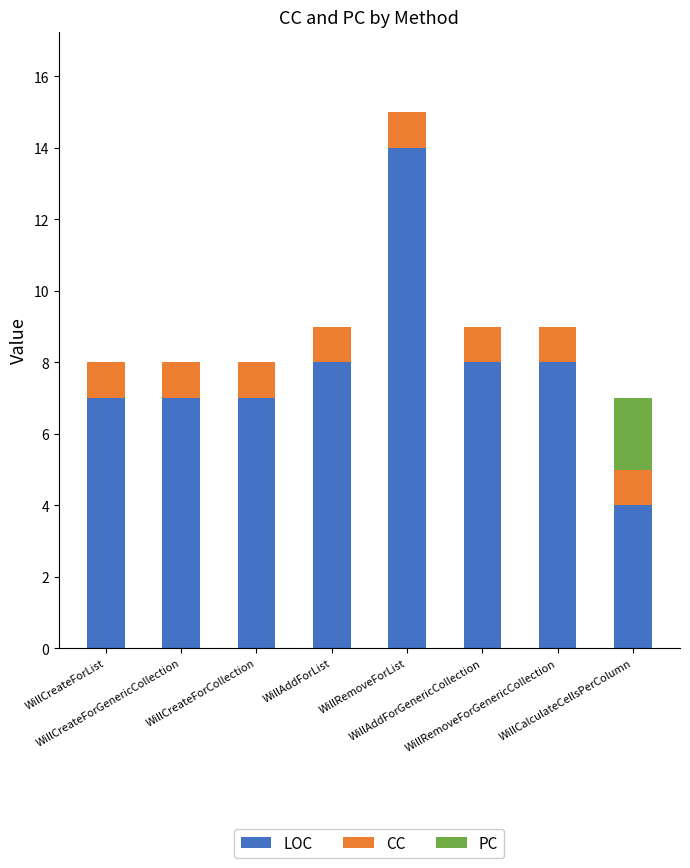

What is the sum of all LOC values?

63